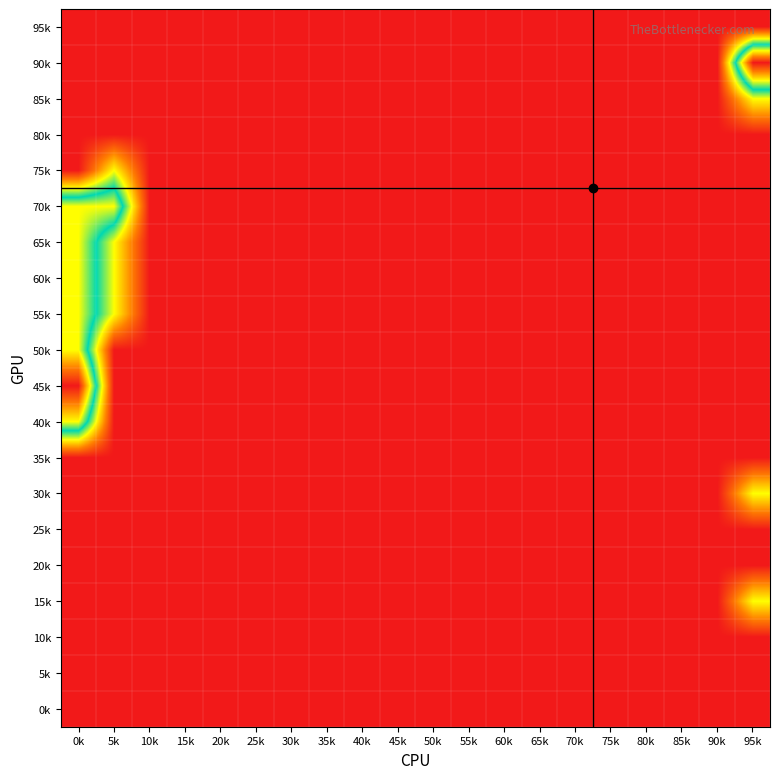

Count the number of data series in this chart.

20